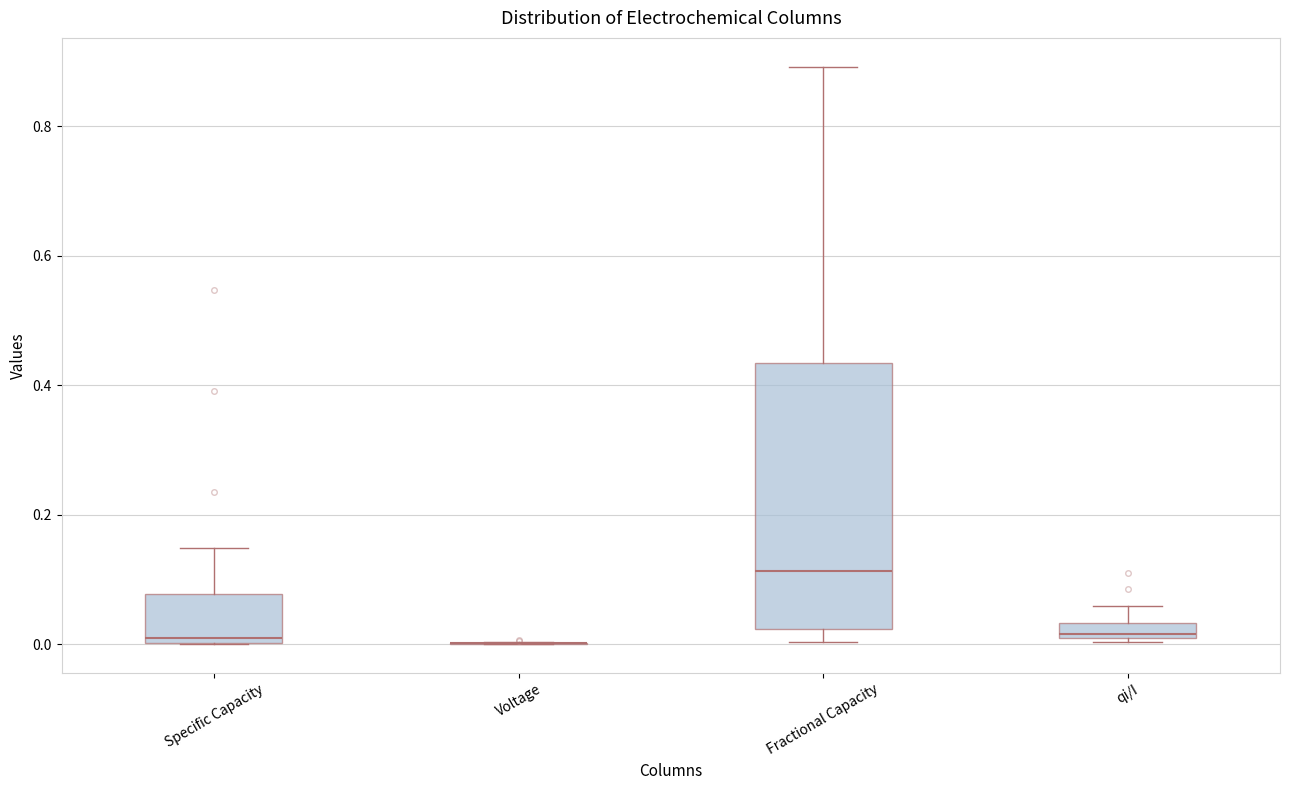

Comparing the boxes themselves (not the whiskers), which one is the tallest?

Fractional Capacity